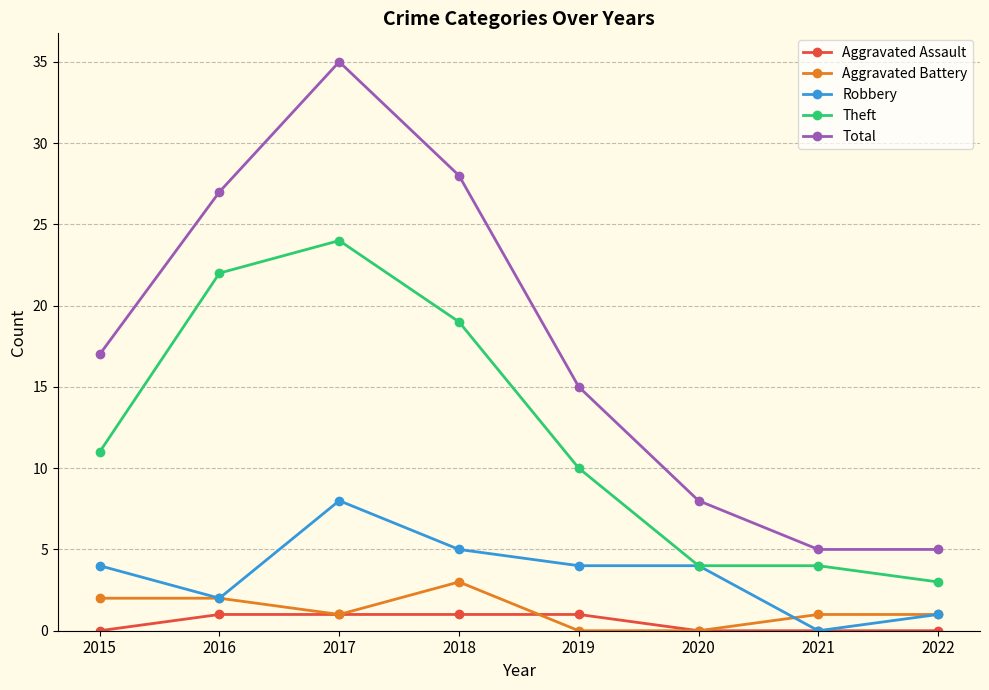

How many data points in Total are less than 17?

4